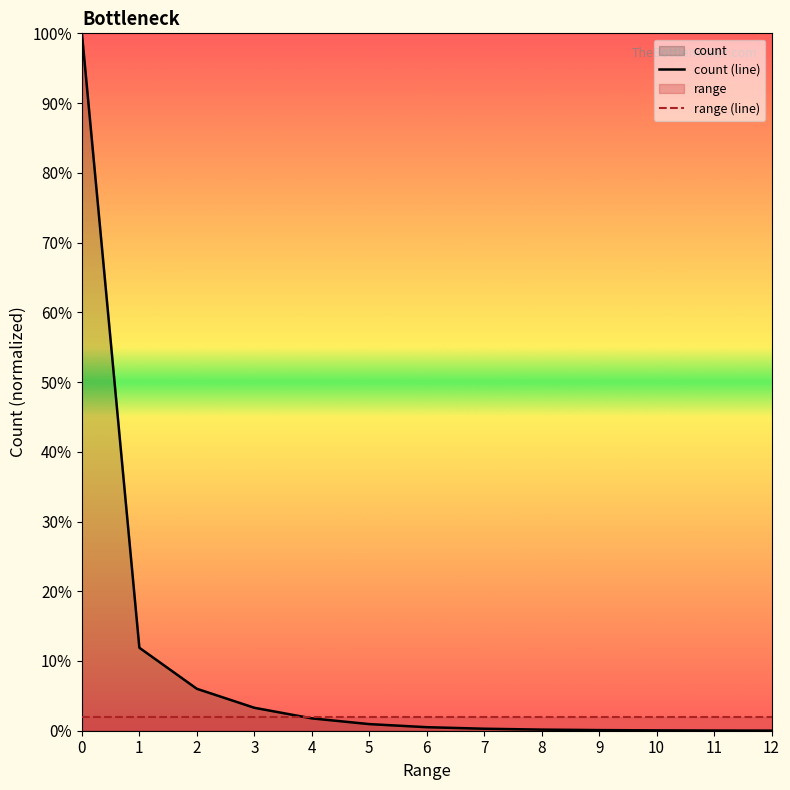

What is the value of the range (line) point at the 7th from the left?

2.0